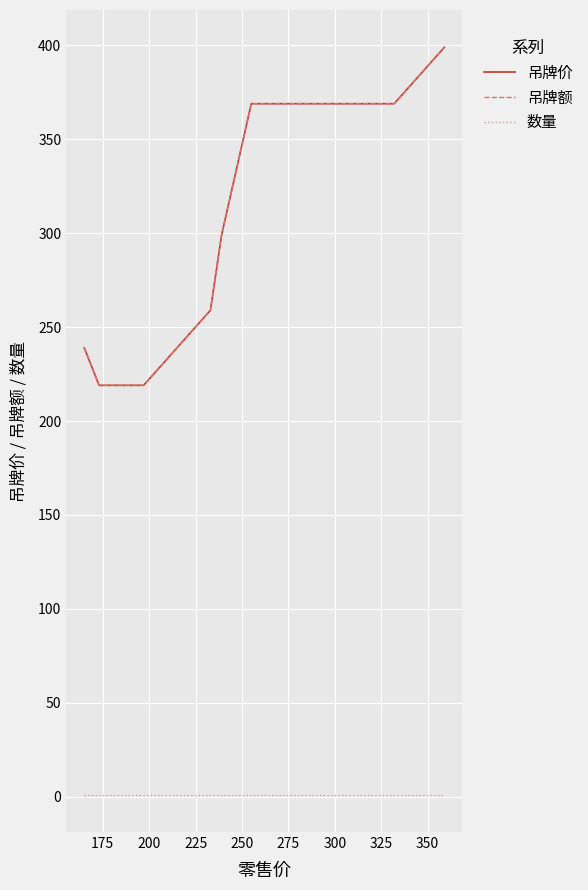

Does the chart display data point markers on the line(s)?

No